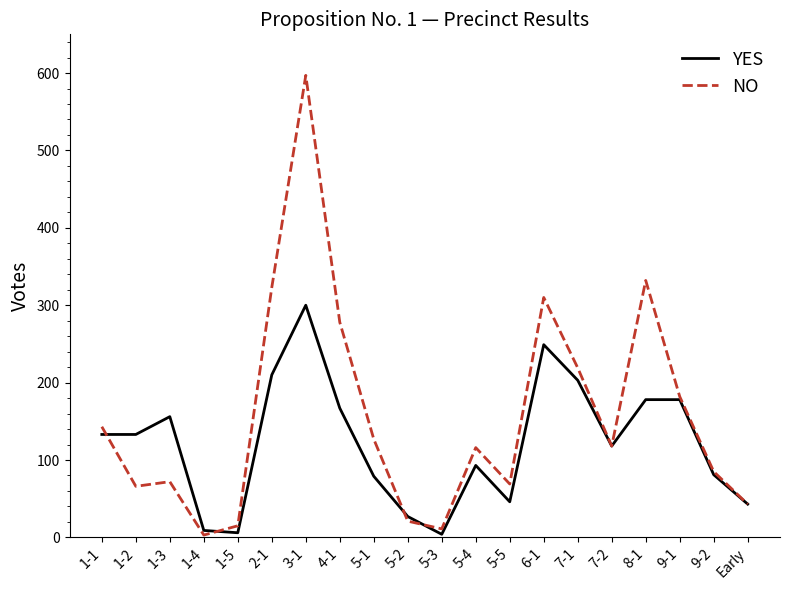

At 3-1, list the series in order from smallest to largest.

YES, NO